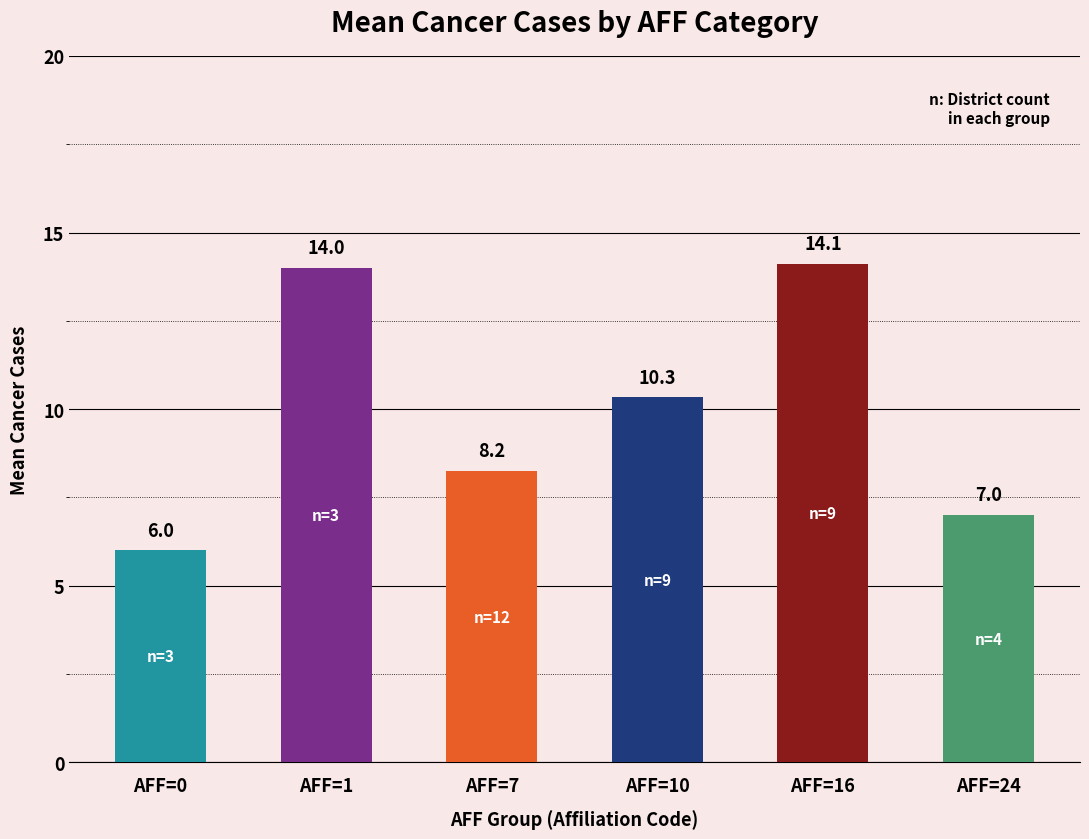

What is the difference between the maximum and minimum values?

8.1